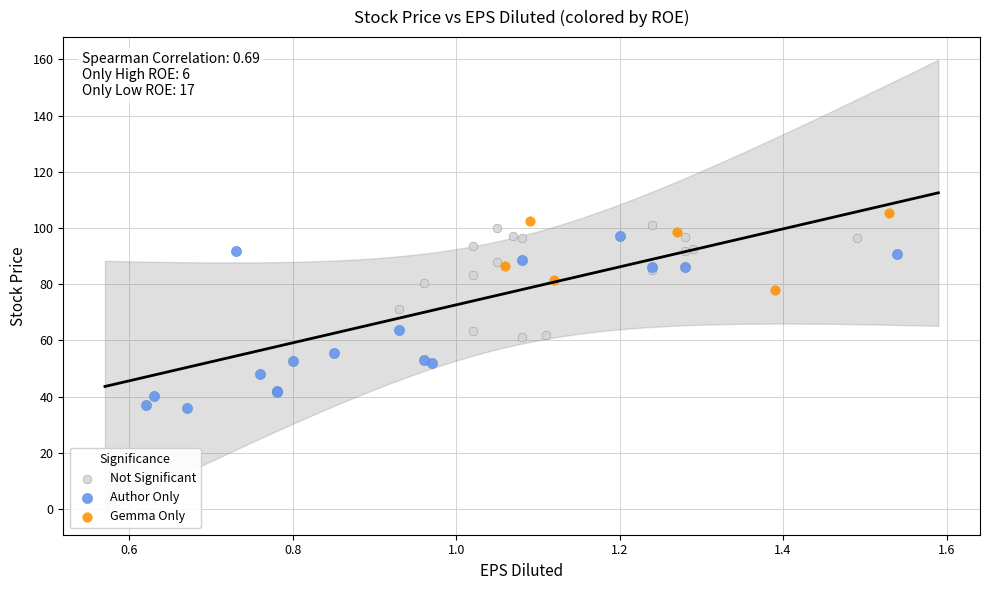

Which series reaches the minimum Y coordinate?

Author Only